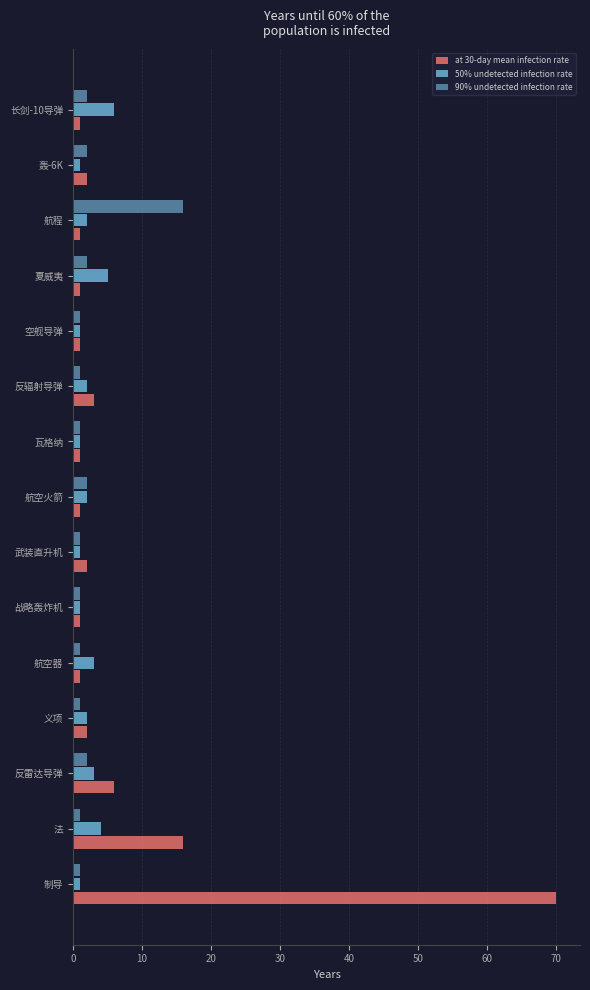

What is the average value of the at 30-day mean infection rate series?

7